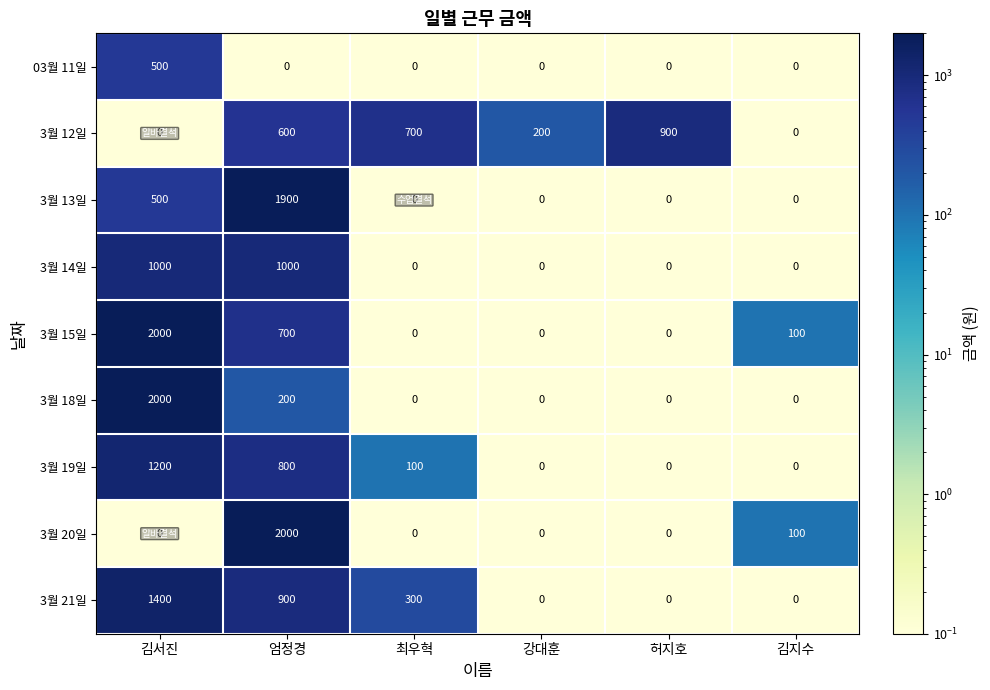

Rank the series at 엄정경 from lowest to highest value.

03월 11일, 3월 18일, 3월 12일, 3월 15일, 3월 19일, 3월 21일, 3월 14일, 3월 13일, 3월 20일